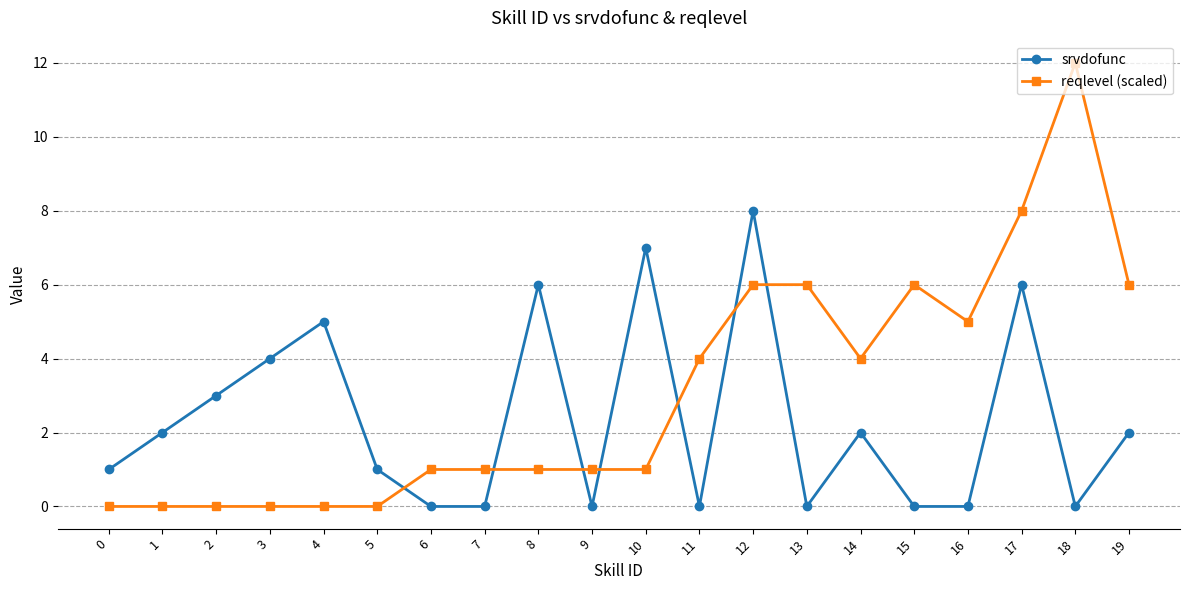

What is the sum of the srvdofunc values at 2 and 7?

3